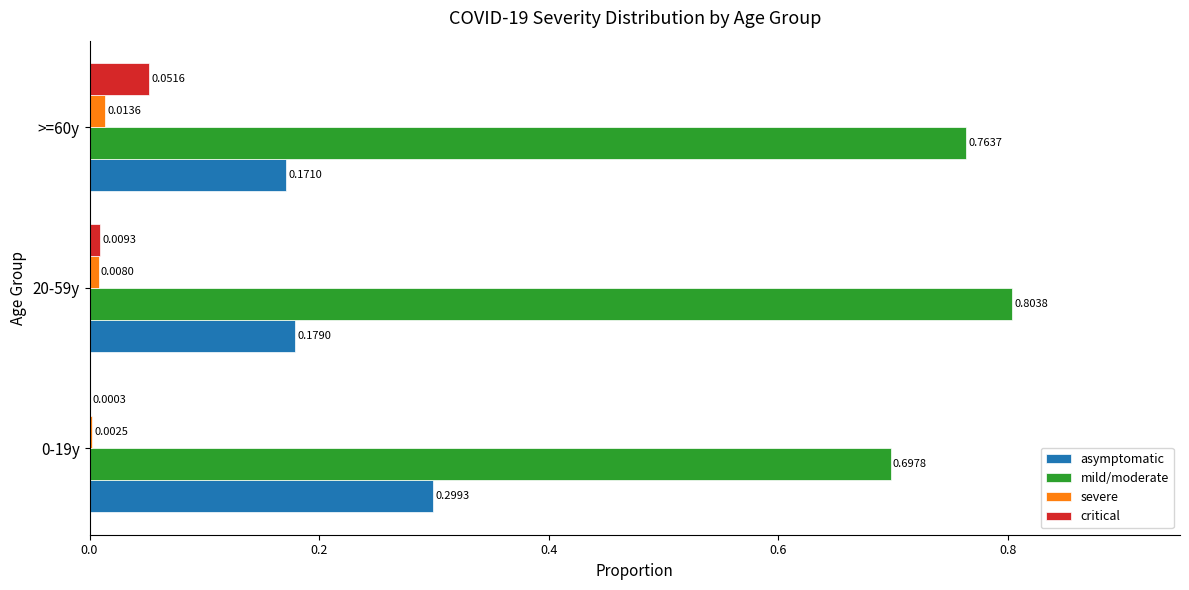

Where is asymptomatic nearest to the value 0?

>=60y